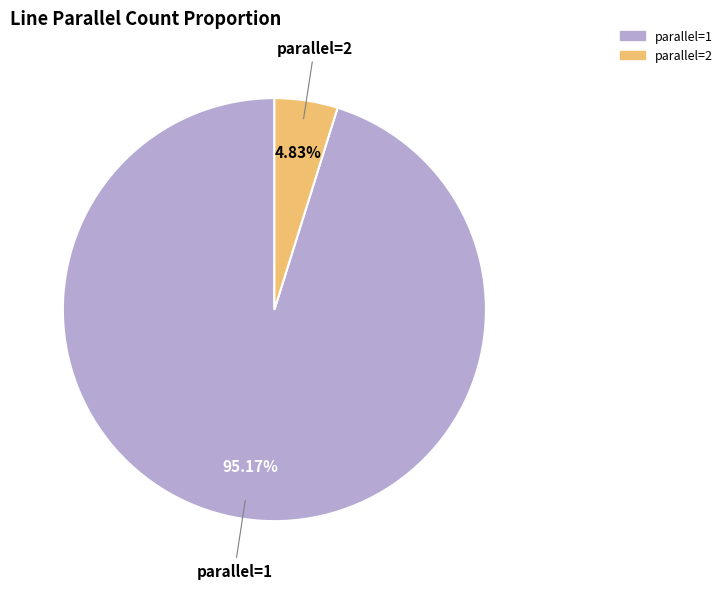

What percentage is NOT represented by parallel=1?

4.8%